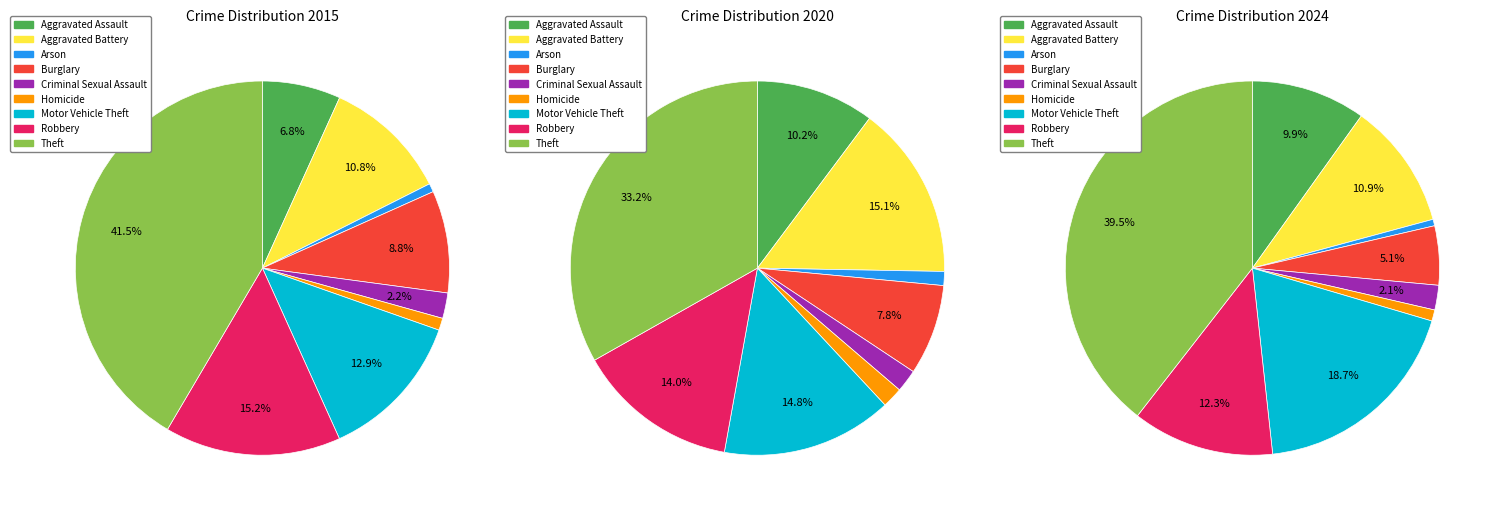

To the nearest percent, what is the average slice percentage?

11%